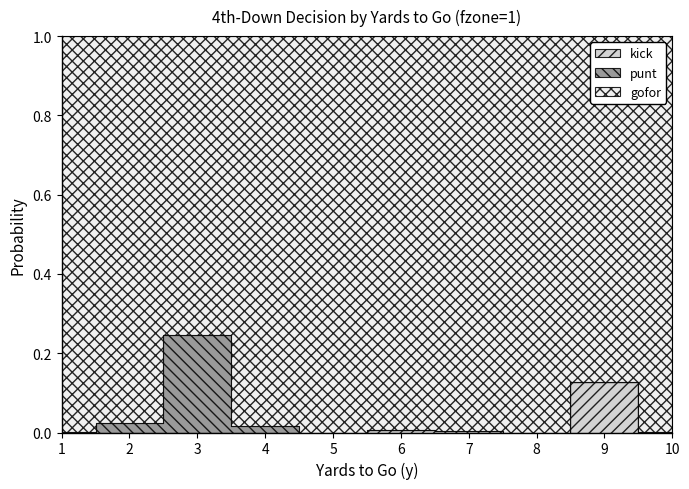

True or false: gofor and punt intersect in this chart.

False